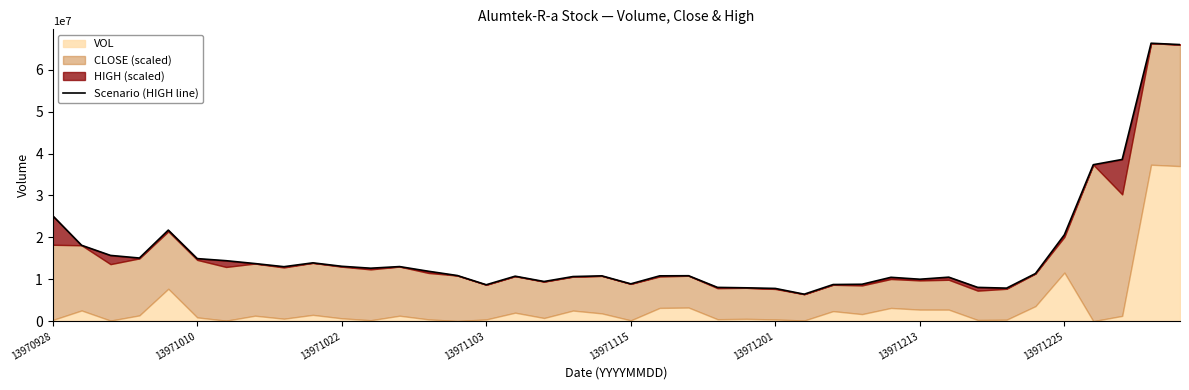

Does the chart have visible grid lines?

No